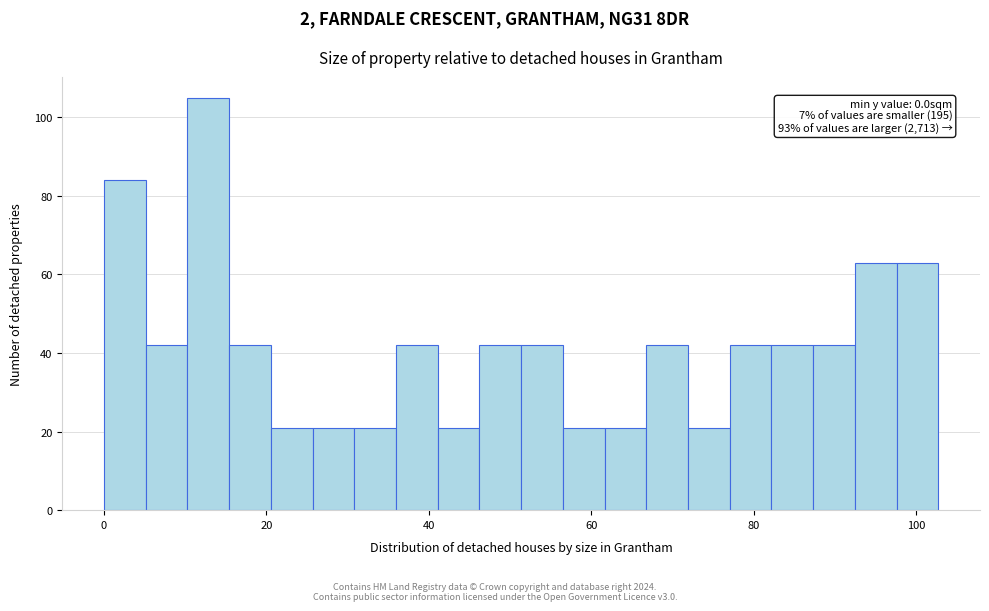

Around what value on the x-axis is the tallest bar? Give the approximate position of its centre, as read against the axis.

12